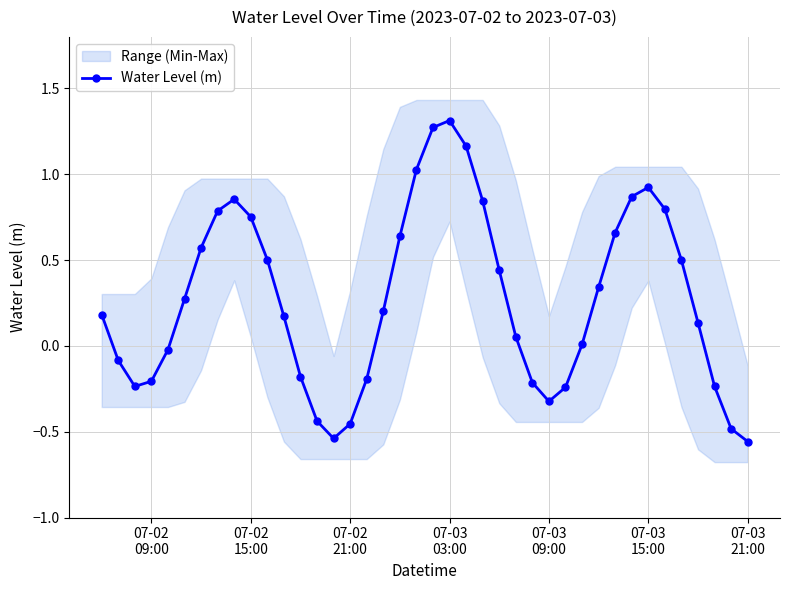

Reading right to left, what are all the values shown in this chart?

-0.6	-0.5	-0.2	0.1	0.5	0.8	0.9	0.9	0.7	0.3	0.0	-0.2	-0.3	-0.2	0.1	0.4	0.8	1.2	1.3	1.3	1.0	0.6	0.2	-0.2	-0.5	-0.5	-0.4	-0.2	0.2	0.5	0.8	0.9	0.8	0.6	0.3	-0.0	-0.2	-0.2	-0.1	0.2